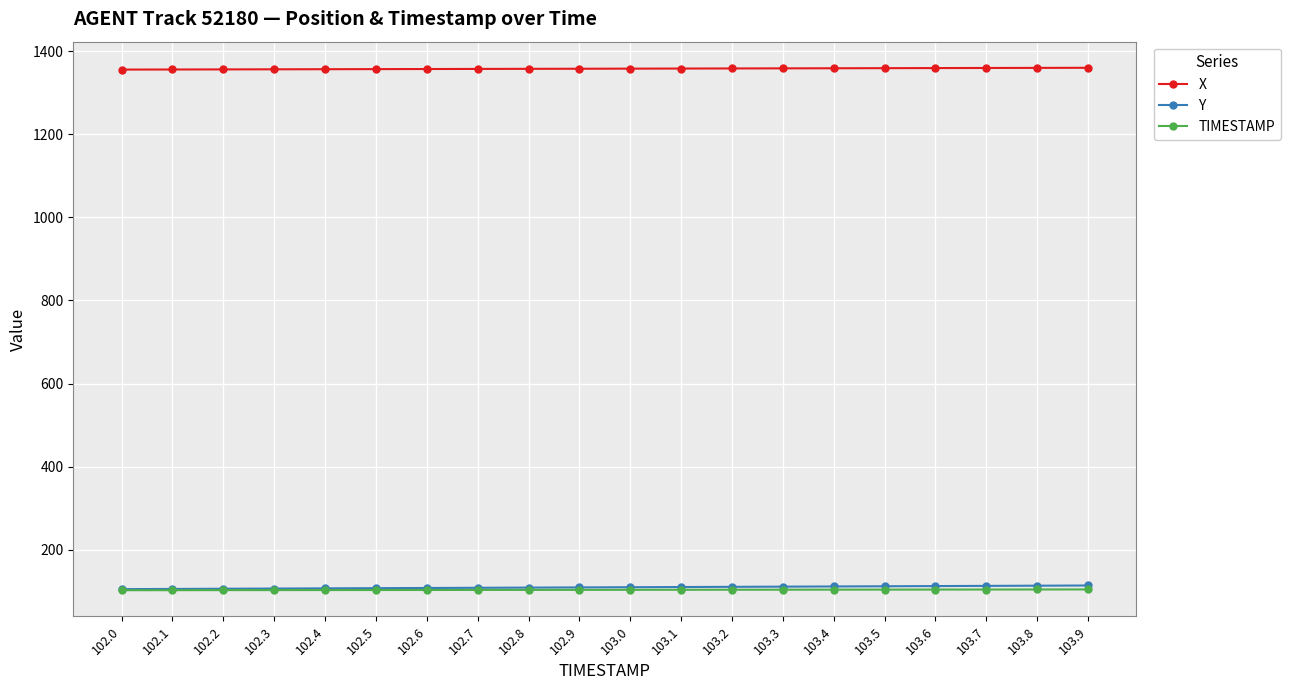

What is the label of the 9th point from the left?

102.8